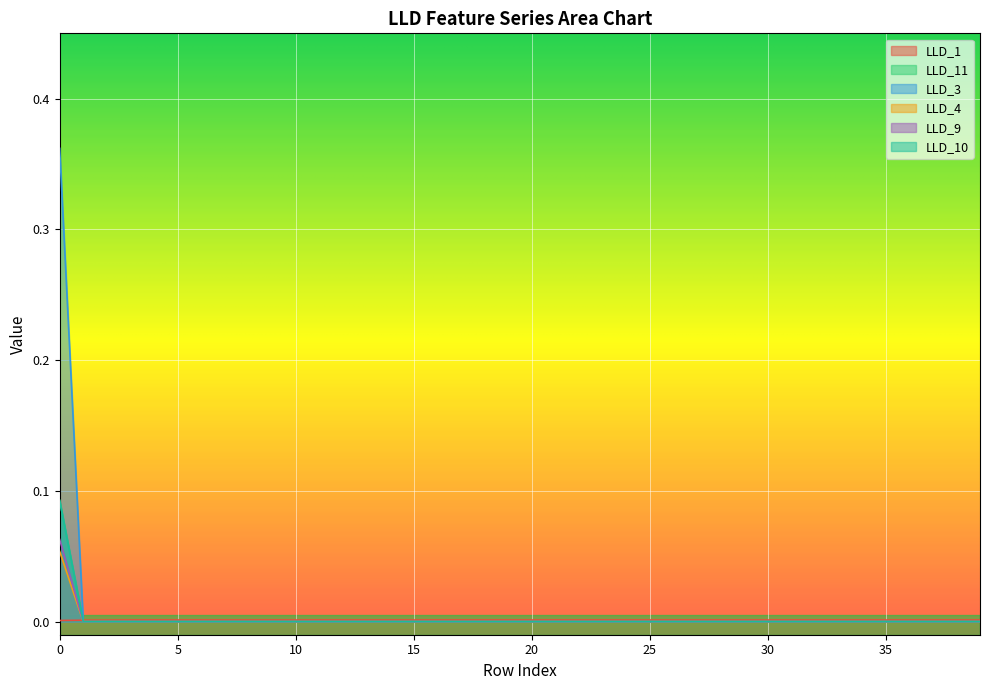

At which label is LLD_4 closest to 0?

1